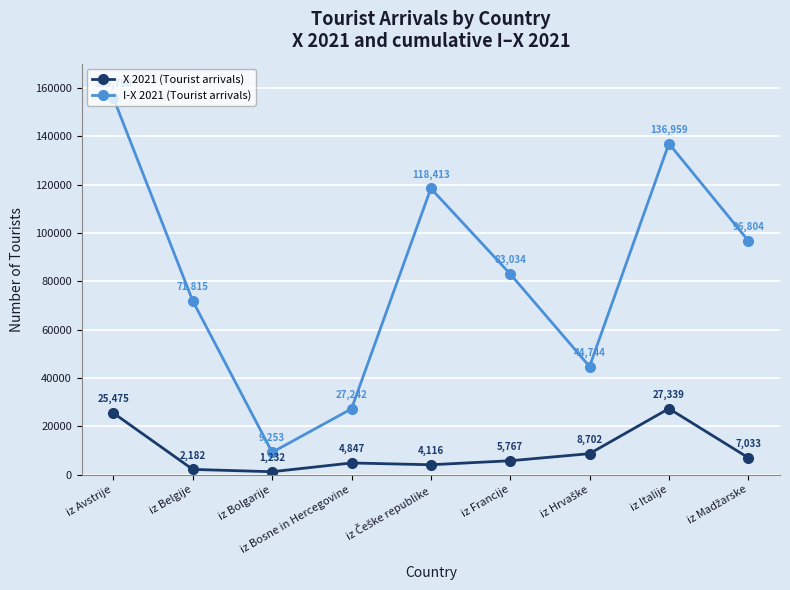

Reading left to right, list all the values displayed in this chart.

X 2021 (Tourist arrivals): 25475	2182	1232	4847	4116	5767	8702	27339	7033
I-X 2021 (Tourist arrivals): 155750	71815	9253	27242	118413	83034	44744	136959	96804